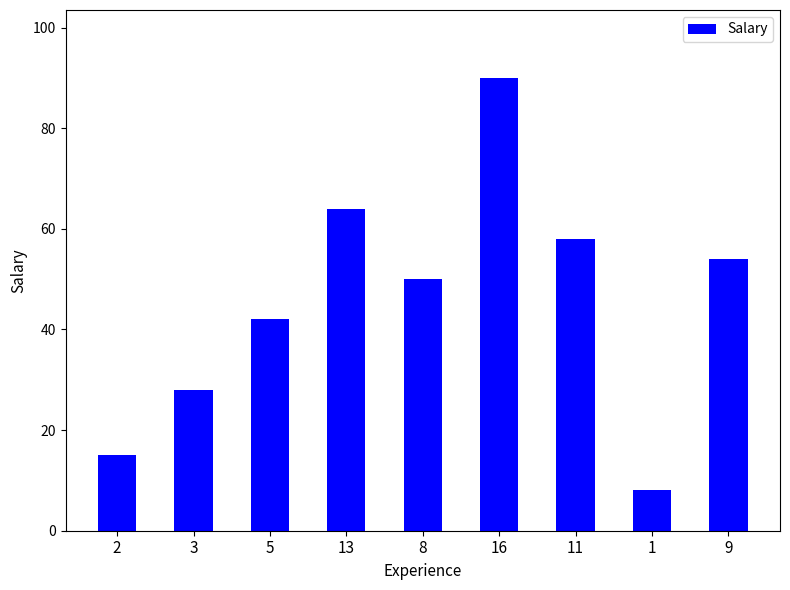

How many series are shown in this chart?

1